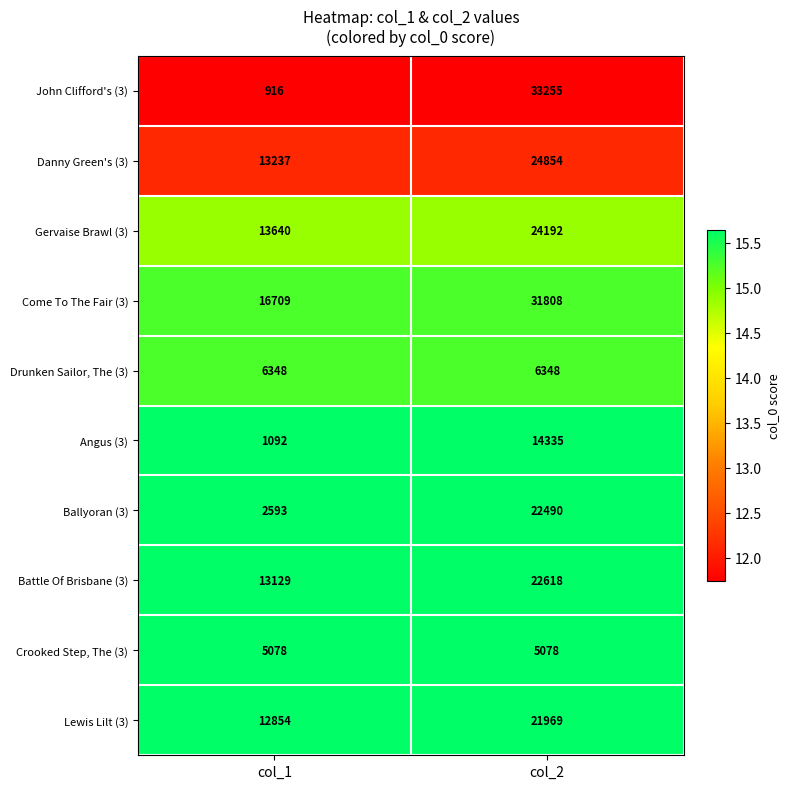

Is the value of John Clifford's (3) at col_1 greater than the value of Gervaise Brawl (3) at col_2?

No